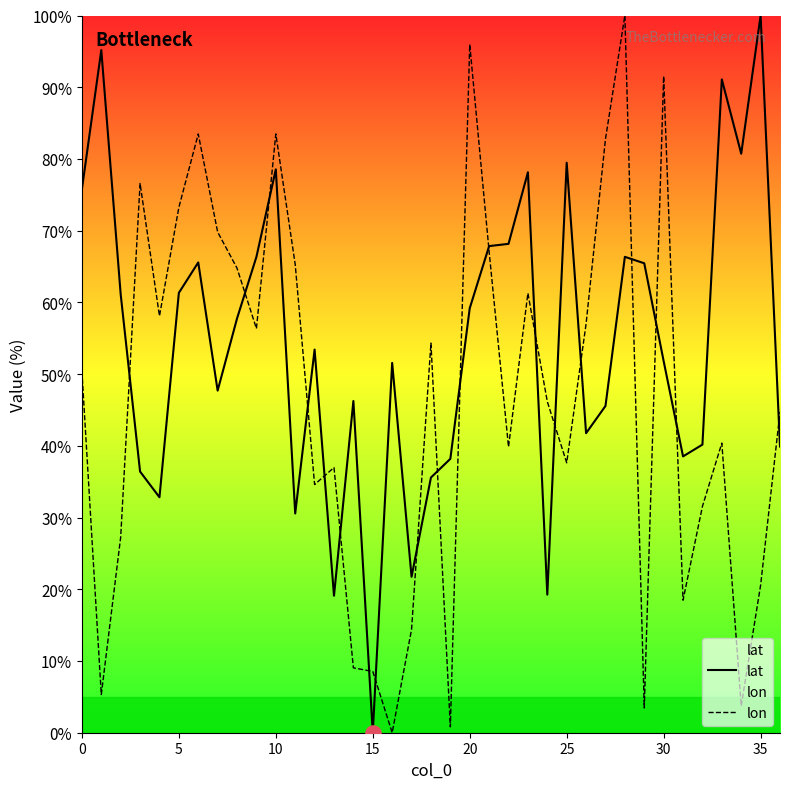

Which series contains the highest Y value?

lat